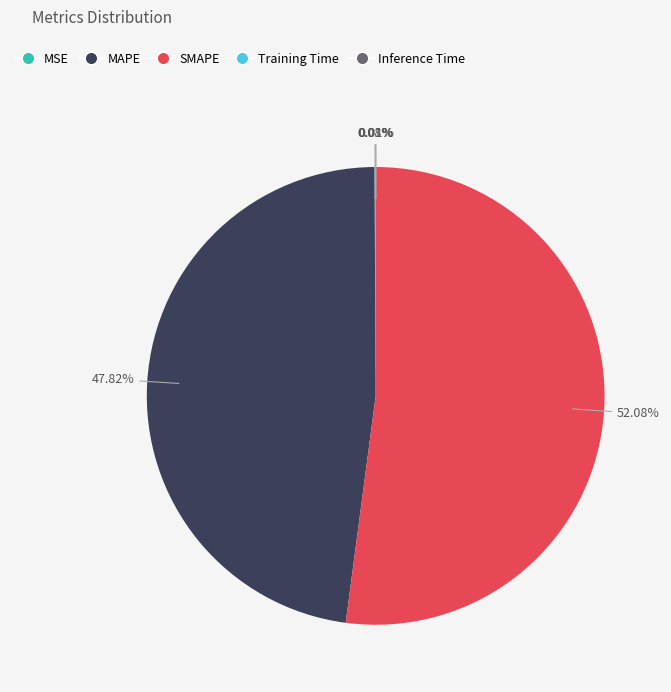

Is there a majority slice in this chart?

Yes